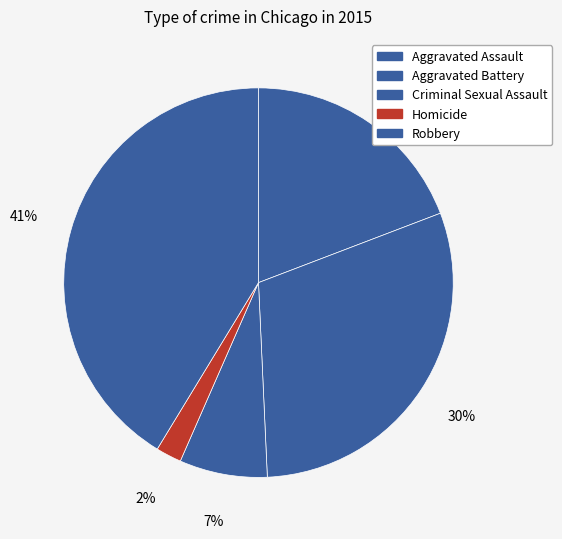

To the nearest percent, what is the combined percentage of Criminal Sexual Assault and Aggravated Battery?

37%